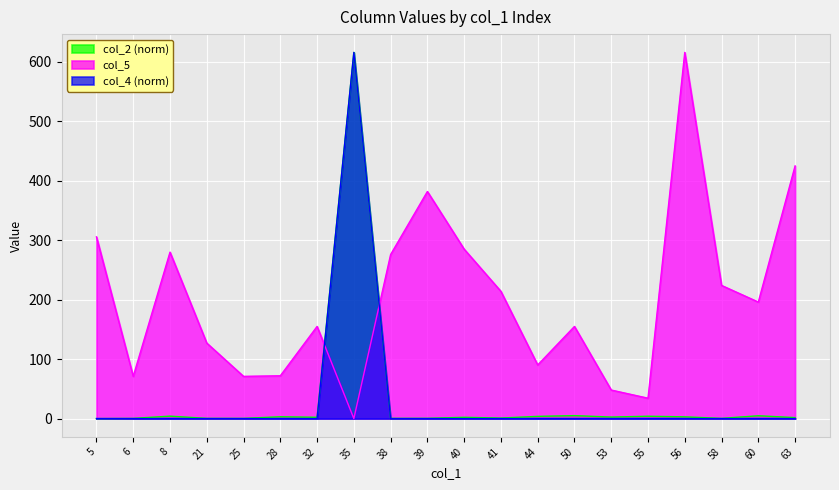

At 50, list the series in order from largest to smallest.

col_5, col_2, col_4